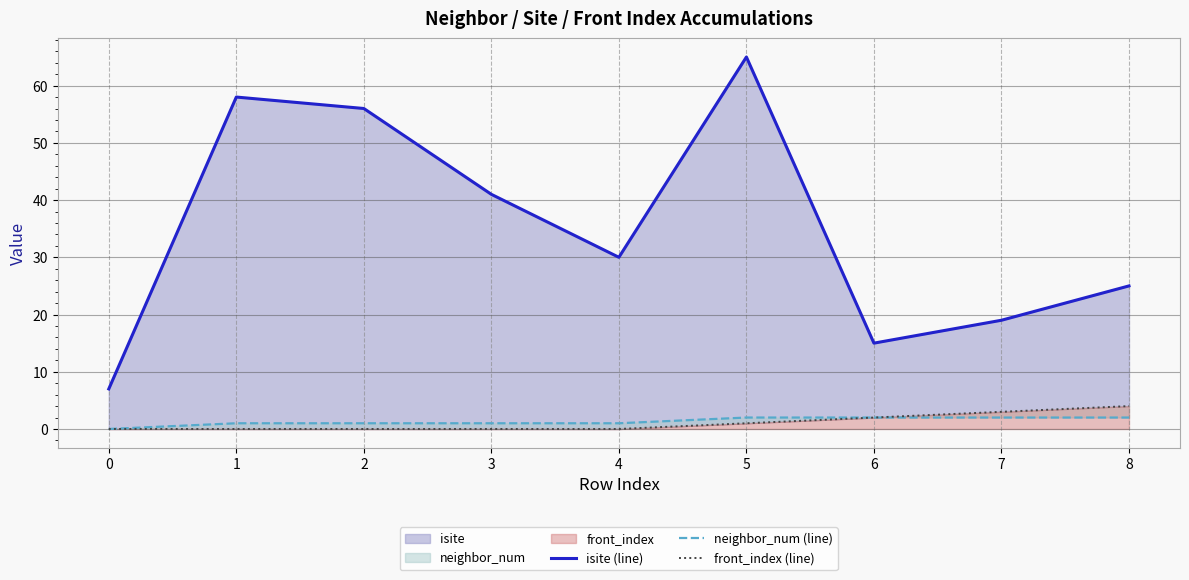

True or false: front_index (line) and neighbor_num (line) intersect in this chart.

False